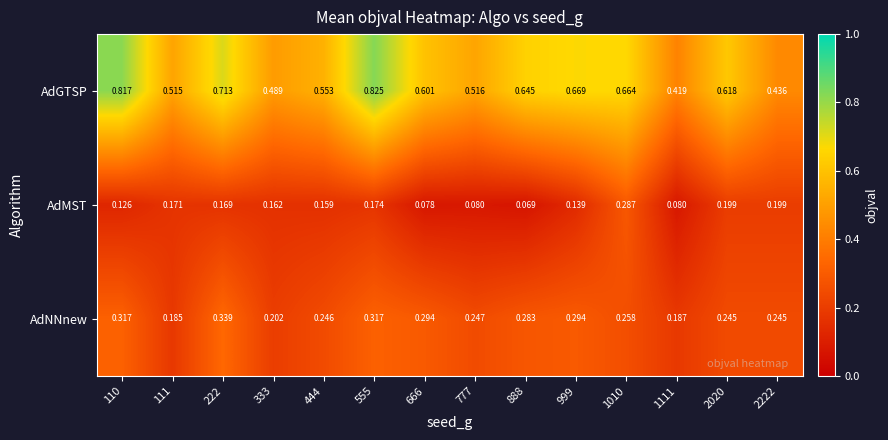

Rank the series by their average value, from lowest to highest.

AdMST, AdNNnew, AdGTSP